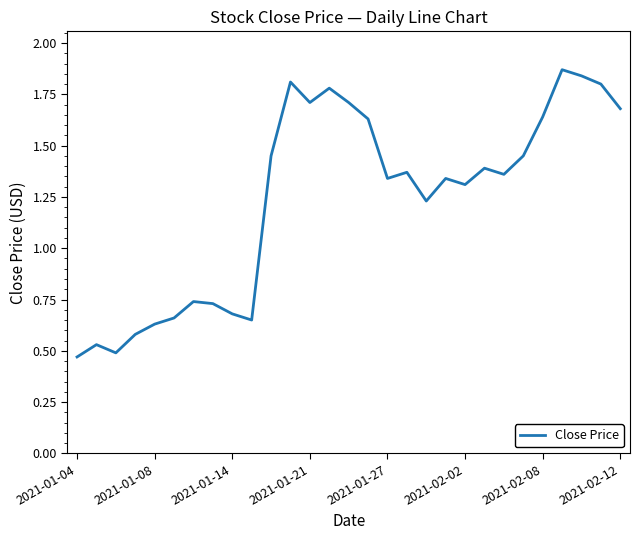

What is the difference between the maximum and minimum values?

1.4